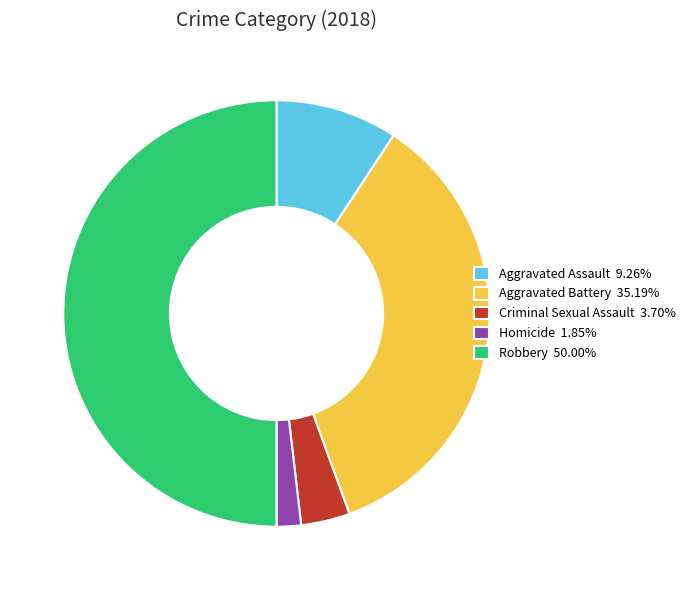

Approximately how many times larger is the value at Aggravated Battery 35.19% compared to Homicide 1.85%?

19.0